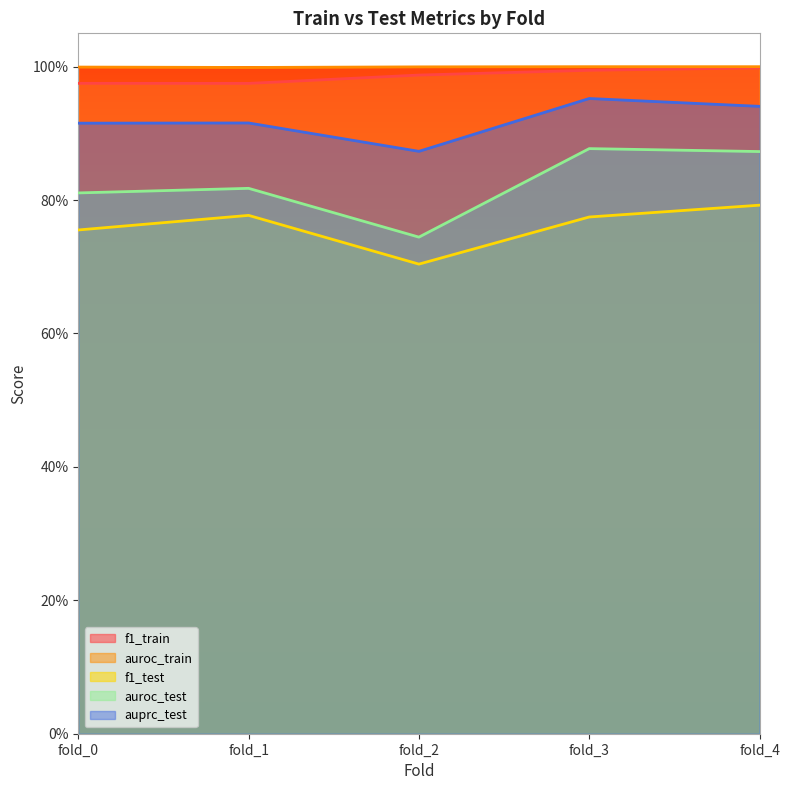

What is the lowest value of the f1_train series?

1.0